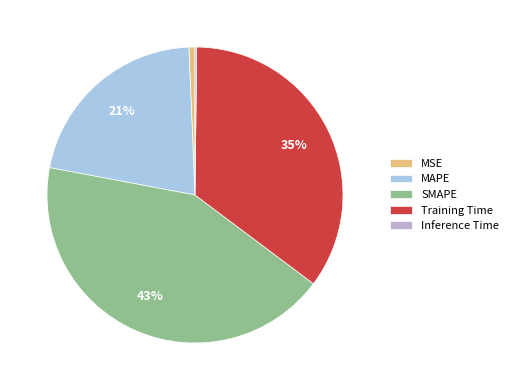

Does MSE account for over 50% of the chart?

No